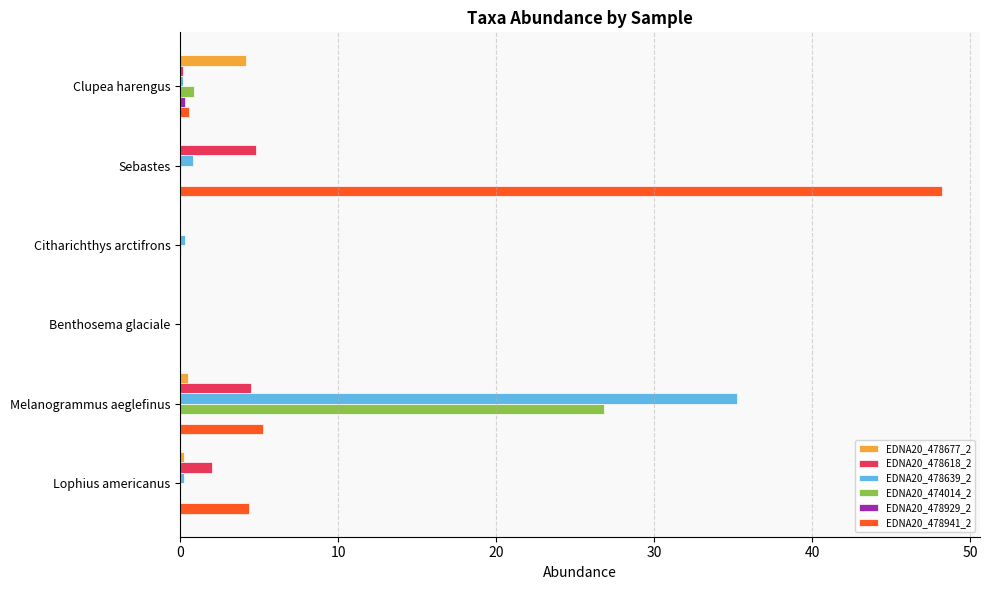

Which label corresponds to the largest value in the chart?

Sebastes